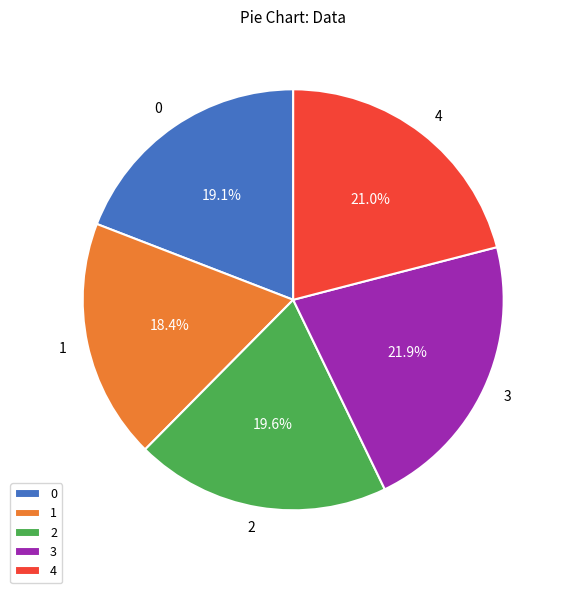

Is there a majority slice in this chart?

No